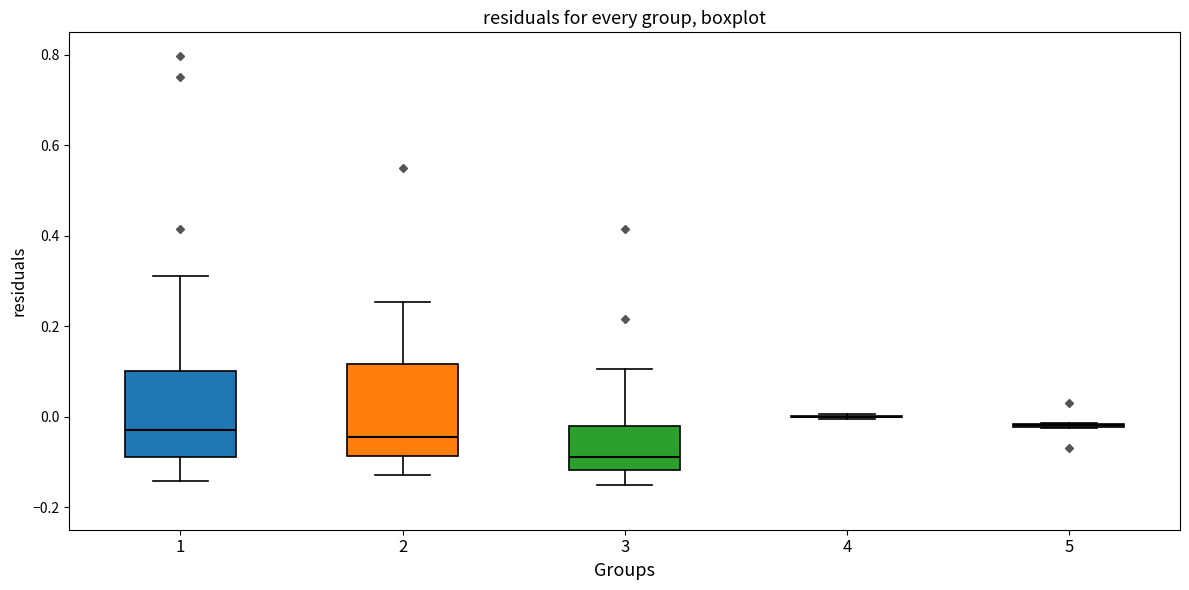

Reading left to right, read every box against the y-axis: the position of its median line, the range the box covers, and the ends of its whiskers. The values are not printed on the chart, so give them approximately, as read against the axis.

1: median -0.02, box -0.08 to 0.10, whiskers -0.14 to 0.32
2: median -0.04, box -0.08 to 0.12, whiskers -0.12 to 0.26
3: median -0.08, box -0.12 to -0.02, whiskers -0.14 to 0.10
4: box collapsed to a line at 0.00, whiskers 0.00 to 0.00
5: box collapsed to a line at -0.02, whiskers -0.02 to -0.02